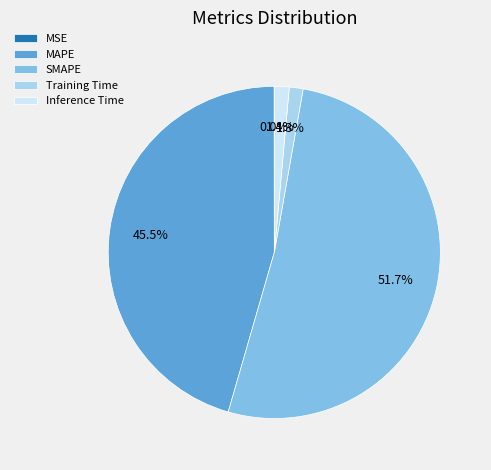

Which slice represents more than half of the pie?

SMAPE